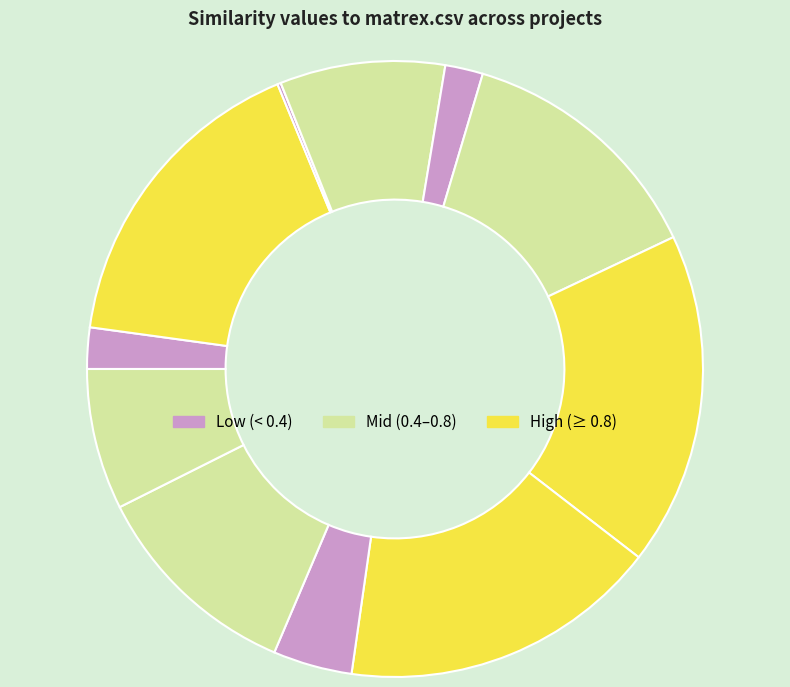

Is there any slice that represents more than half of the pie?

No